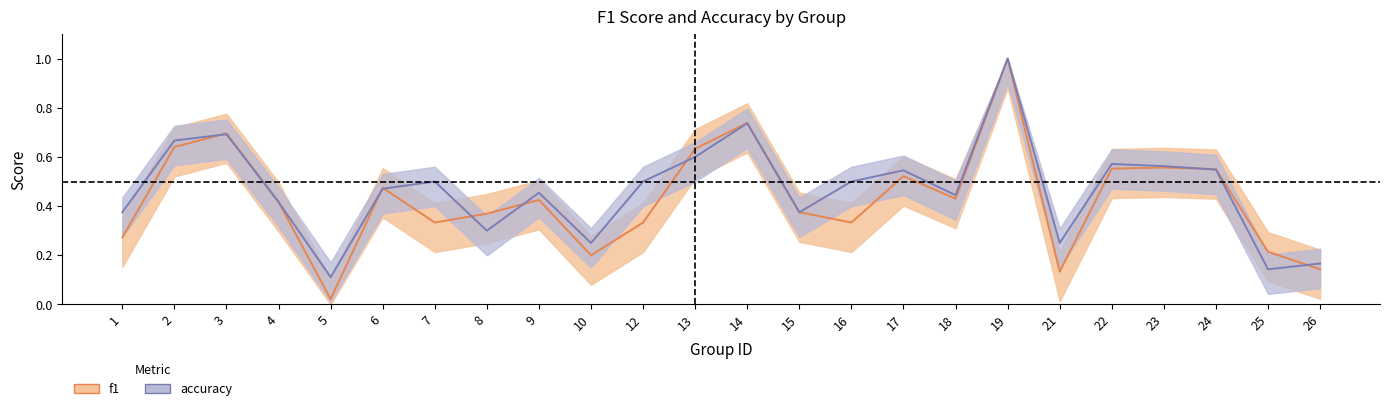

Where is f1 nearest to the value 0?

5